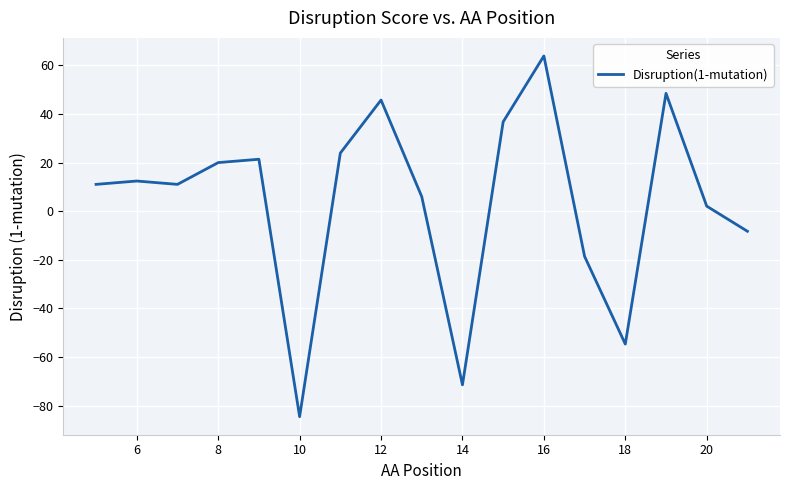

What is the difference between the maximum and minimum values?

148.5